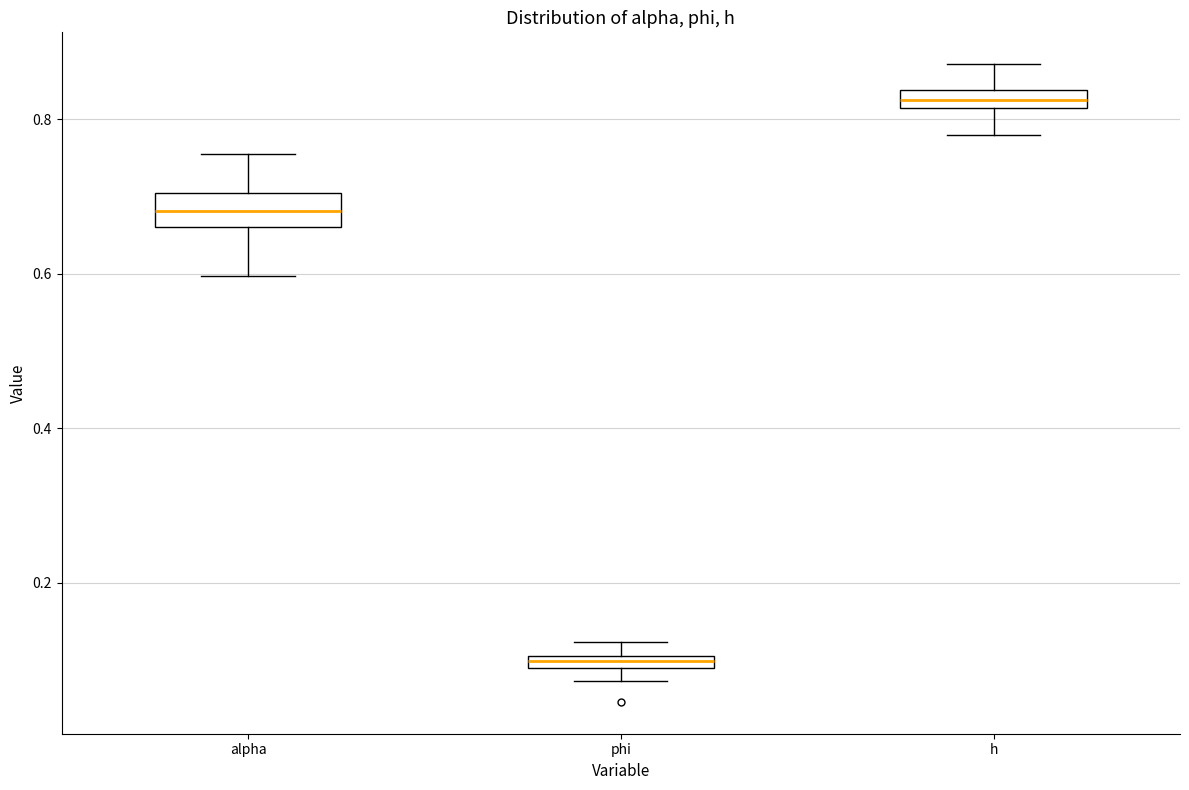

Which box has the highest median line?

h